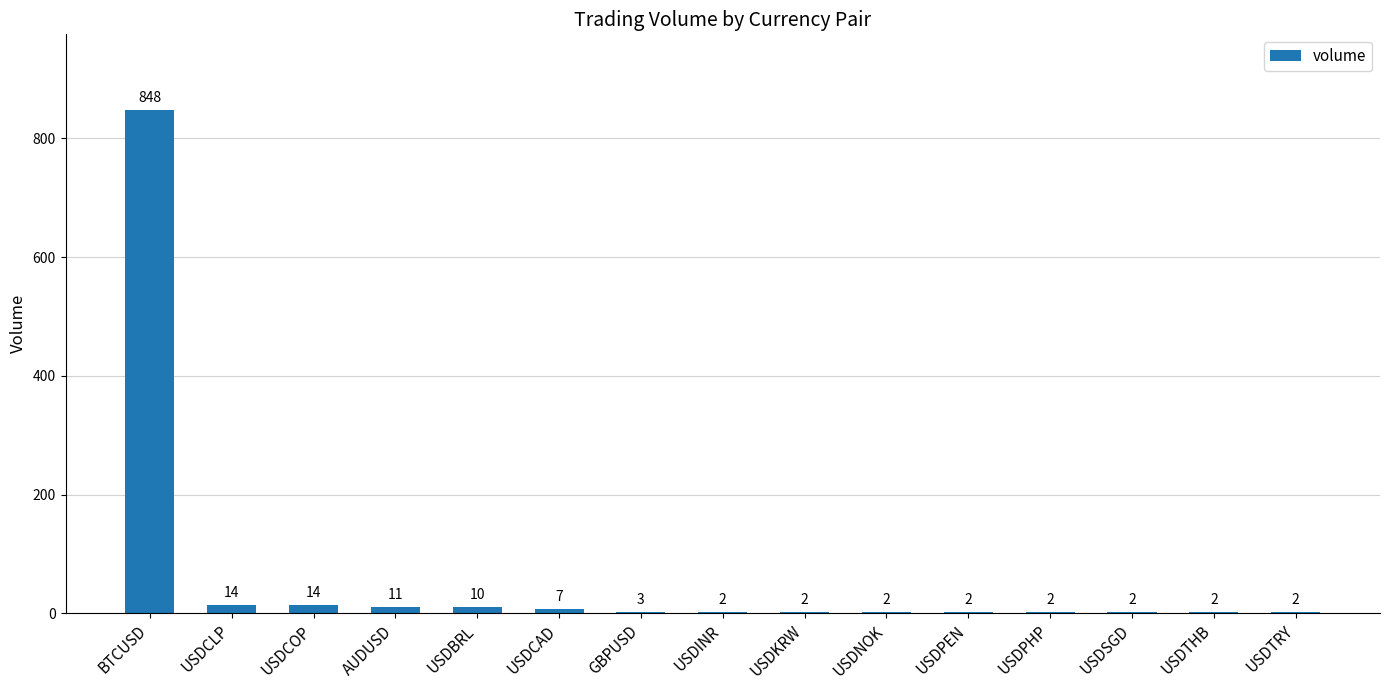

Between GBPUSD and USDCLP, which is larger?

USDCLP